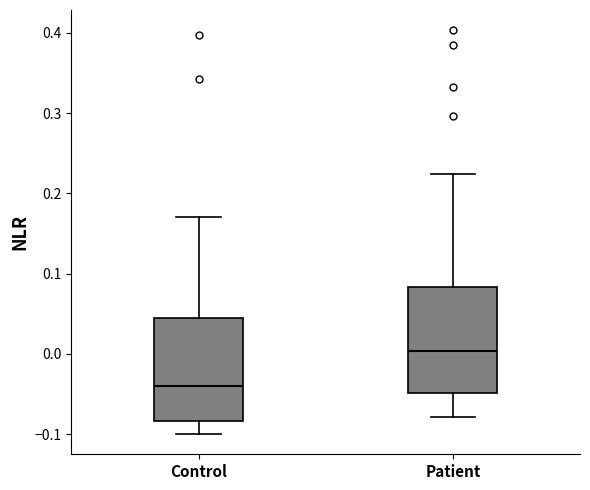

Where is the upper edge of the box for Control on the y-axis? The values are not printed on the chart, so give them approximately, as read against the axis.

0.04